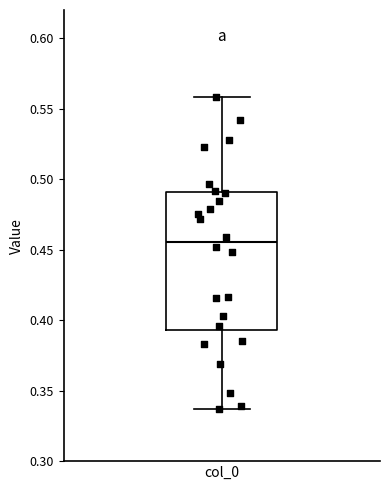

Where is the upper edge of the box for col_0 on the y-axis? The values are not printed on the chart, so give them approximately, as read against the axis.

0.490